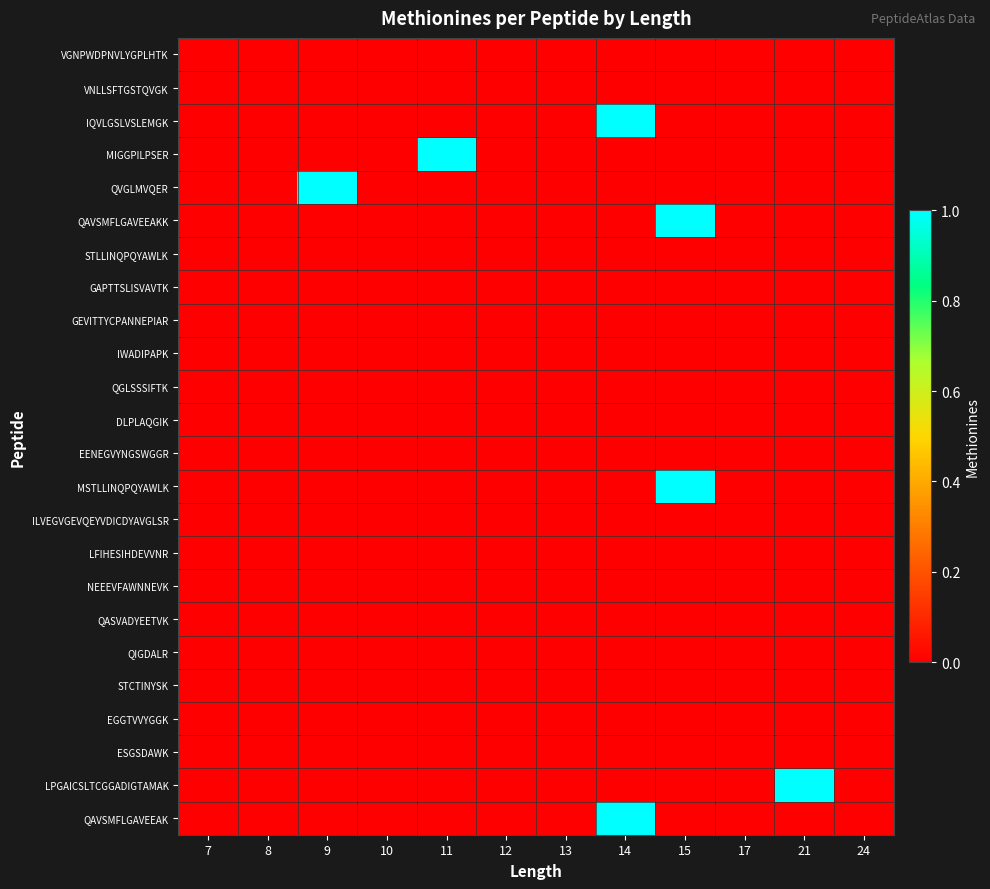

At how many categories does at least one series exceed 0?

5